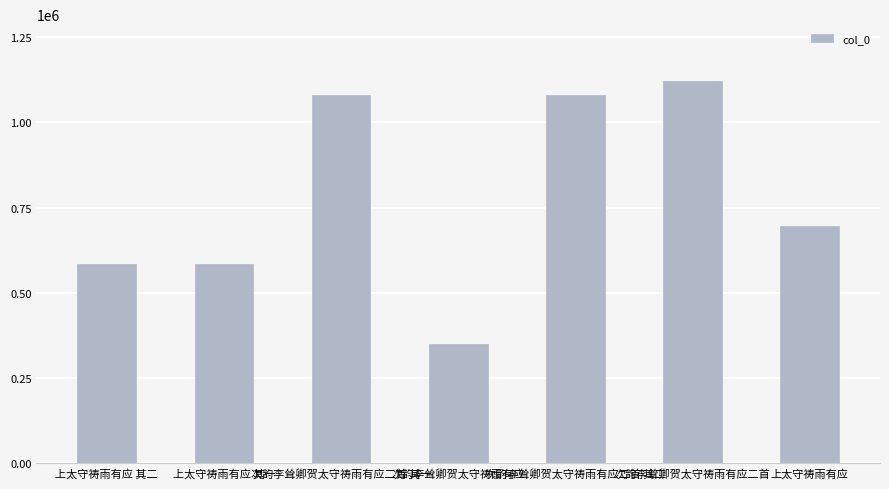

What is the ratio of the value at 上太守祷雨有应 其一 to the value at 次韵李耸卿贺太守祷雨有应二首?

0.5